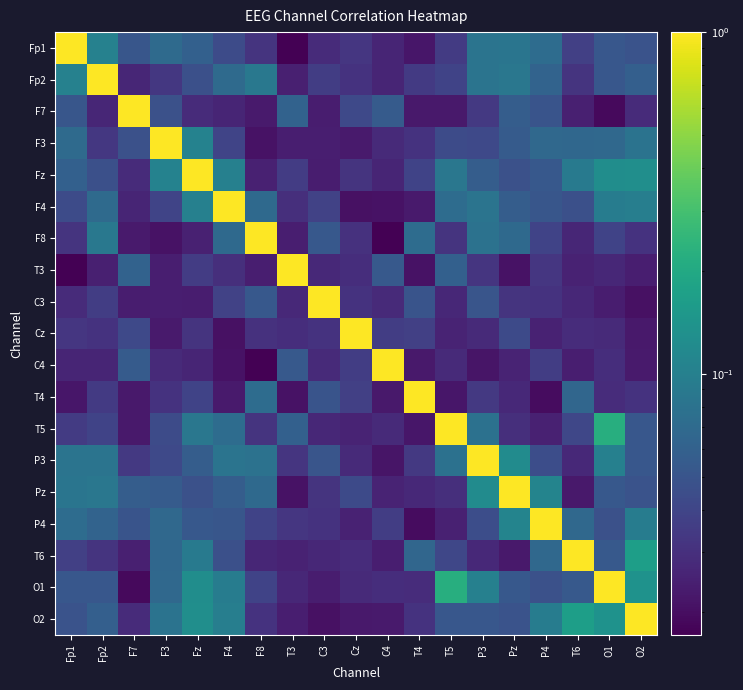

Reading left to right, what are all the values shown in this chart?

Fp1: Fp1=1.0	Fp2=0.1	F7=0.1	F3=0.1	Fz=0.1	F4=0.0	F8=0.0	T3=0.0	C3=0.0	Cz=0.0	C4=0.0	T4=0.0	T5=0.0	P3=0.1	Pz=0.1	P4=0.1	T6=0.0	O1=0.1	O2=0.0
Fp2: Fp1=0.1	Fp2=1.0	F7=0.0	F3=0.0	Fz=0.0	F4=0.1	F8=0.1	T3=0.0	C3=0.0	Cz=0.0	C4=0.0	T4=0.0	T5=0.0	P3=0.1	Pz=0.1	P4=0.1	T6=0.0	O1=0.1	O2=0.1
F7: Fp1=0.1	Fp2=0.0	F7=1.0	F3=0.0	Fz=0.0	F4=0.0	F8=0.0	T3=0.1	C3=0.0	Cz=0.0	C4=0.1	T4=0.0	T5=0.0	P3=0.0	Pz=0.1	P4=0.0	T6=0.0	O1=0.0	O2=0.0
F3: Fp1=0.1	Fp2=0.0	F7=0.0	F3=1.0	Fz=0.1	F4=0.0	F8=0.0	T3=0.0	C3=0.0	Cz=0.0	C4=0.0	T4=0.0	T5=0.0	P3=0.0	Pz=0.1	P4=0.1	T6=0.1	O1=0.1	O2=0.1
Fz: Fp1=0.1	Fp2=0.0	F7=0.0	F3=0.1	Fz=1.0	F4=0.1	F8=0.0	T3=0.0	C3=0.0	Cz=0.0	C4=0.0	T4=0.0	T5=0.1	P3=0.1	Pz=0.0	P4=0.1	T6=0.1	O1=0.1	O2=0.1
F4: Fp1=0.0	Fp2=0.1	F7=0.0	F3=0.0	Fz=0.1	F4=1.0	F8=0.1	T3=0.0	C3=0.0	Cz=0.0	C4=0.0	T4=0.0	T5=0.1	P3=0.1	Pz=0.1	P4=0.1	T6=0.0	O1=0.1	O2=0.1
F8: Fp1=0.0	Fp2=0.1	F7=0.0	F3=0.0	Fz=0.0	F4=0.1	F8=1.0	T3=0.0	C3=0.1	Cz=0.0	C4=0.0	T4=0.1	T5=0.0	P3=0.1	Pz=0.1	P4=0.0	T6=0.0	O1=0.0	O2=0.0
T3: Fp1=0.0	Fp2=0.0	F7=0.1	F3=0.0	Fz=0.0	F4=0.0	F8=0.0	T3=1.0	C3=0.0	Cz=0.0	C4=0.1	T4=0.0	T5=0.1	P3=0.0	Pz=0.0	P4=0.0	T6=0.0	O1=0.0	O2=0.0
C3: Fp1=0.0	Fp2=0.0	F7=0.0	F3=0.0	Fz=0.0	F4=0.0	F8=0.1	T3=0.0	C3=1.0	Cz=0.0	C4=0.0	T4=0.0	T5=0.0	P3=0.0	Pz=0.0	P4=0.0	T6=0.0	O1=0.0	O2=0.0
Cz: Fp1=0.0	Fp2=0.0	F7=0.0	F3=0.0	Fz=0.0	F4=0.0	F8=0.0	T3=0.0	C3=0.0	Cz=1.0	C4=0.0	T4=0.0	T5=0.0	P3=0.0	Pz=0.0	P4=0.0	T6=0.0	O1=0.0	O2=0.0
C4: Fp1=0.0	Fp2=0.0	F7=0.1	F3=0.0	Fz=0.0	F4=0.0	F8=0.0	T3=0.1	C3=0.0	Cz=0.0	C4=1.0	T4=0.0	T5=0.0	P3=0.0	Pz=0.0	P4=0.0	T6=0.0	O1=0.0	O2=0.0
T4: Fp1=0.0	Fp2=0.0	F7=0.0	F3=0.0	Fz=0.0	F4=0.0	F8=0.1	T3=0.0	C3=0.0	Cz=0.0	C4=0.0	T4=1.0	T5=0.0	P3=0.0	Pz=0.0	P4=0.0	T6=0.1	O1=0.0	O2=0.0
T5: Fp1=0.0	Fp2=0.0	F7=0.0	F3=0.0	Fz=0.1	F4=0.1	F8=0.0	T3=0.1	C3=0.0	Cz=0.0	C4=0.0	T4=0.0	T5=1.0	P3=0.1	Pz=0.0	P4=0.0	T6=0.0	O1=0.2	O2=0.1
P3: Fp1=0.1	Fp2=0.1	F7=0.0	F3=0.0	Fz=0.1	F4=0.1	F8=0.1	T3=0.0	C3=0.0	Cz=0.0	C4=0.0	T4=0.0	T5=0.1	P3=1.0	Pz=0.1	P4=0.0	T6=0.0	O1=0.1	O2=0.1
Pz: Fp1=0.1	Fp2=0.1	F7=0.1	F3=0.1	Fz=0.0	F4=0.1	F8=0.1	T3=0.0	C3=0.0	Cz=0.0	C4=0.0	T4=0.0	T5=0.0	P3=0.1	Pz=1.0	P4=0.1	T6=0.0	O1=0.1	O2=0.0
P4: Fp1=0.1	Fp2=0.1	F7=0.0	F3=0.1	Fz=0.1	F4=0.1	F8=0.0	T3=0.0	C3=0.0	Cz=0.0	C4=0.0	T4=0.0	T5=0.0	P3=0.0	Pz=0.1	P4=1.0	T6=0.1	O1=0.0	O2=0.1
T6: Fp1=0.0	Fp2=0.0	F7=0.0	F3=0.1	Fz=0.1	F4=0.0	F8=0.0	T3=0.0	C3=0.0	Cz=0.0	C4=0.0	T4=0.1	T5=0.0	P3=0.0	Pz=0.0	P4=0.1	T6=1.0	O1=0.1	O2=0.2
O1: Fp1=0.1	Fp2=0.1	F7=0.0	F3=0.1	Fz=0.1	F4=0.1	F8=0.0	T3=0.0	C3=0.0	Cz=0.0	C4=0.0	T4=0.0	T5=0.2	P3=0.1	Pz=0.1	P4=0.0	T6=0.1	O1=1.0	O2=0.1
O2: Fp1=0.0	Fp2=0.1	F7=0.0	F3=0.1	Fz=0.1	F4=0.1	F8=0.0	T3=0.0	C3=0.0	Cz=0.0	C4=0.0	T4=0.0	T5=0.1	P3=0.1	Pz=0.0	P4=0.1	T6=0.2	O1=0.1	O2=1.0